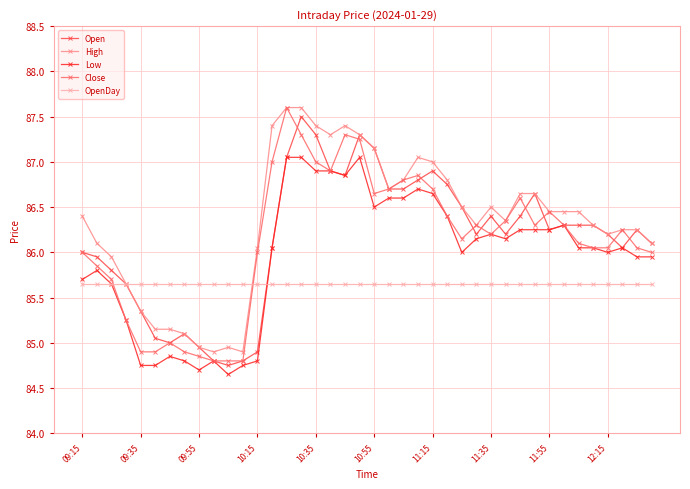

True or false: Low has more than 1 interior local peaks.

True